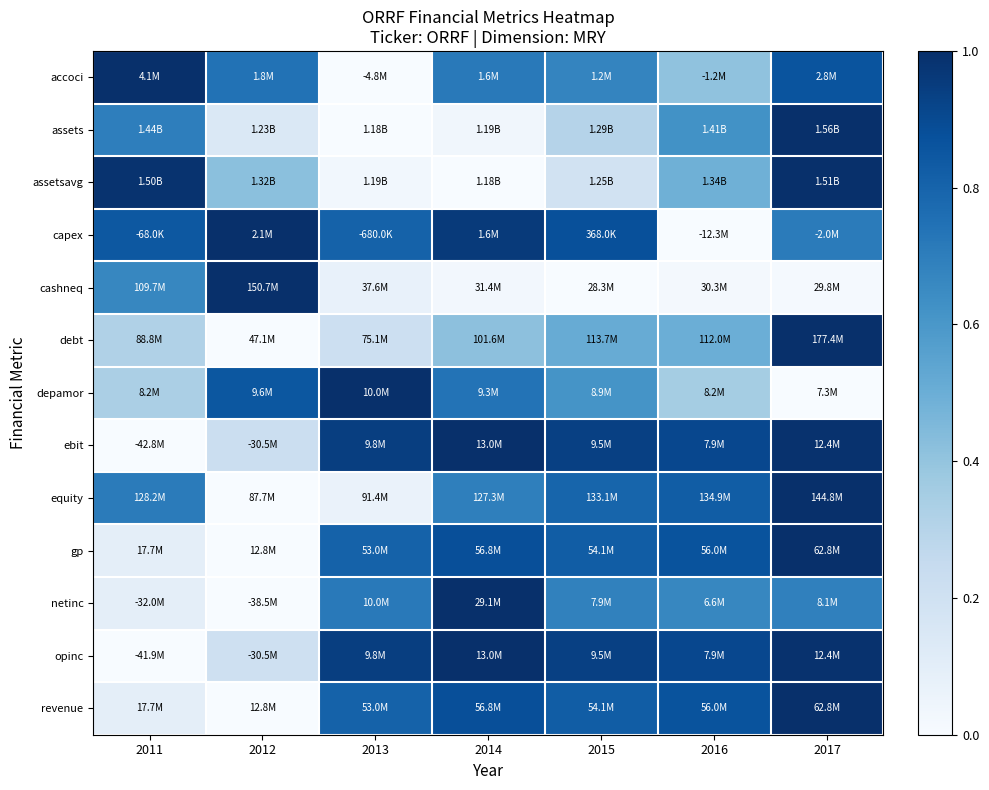

At which category is the sum across all series the highest?

2017